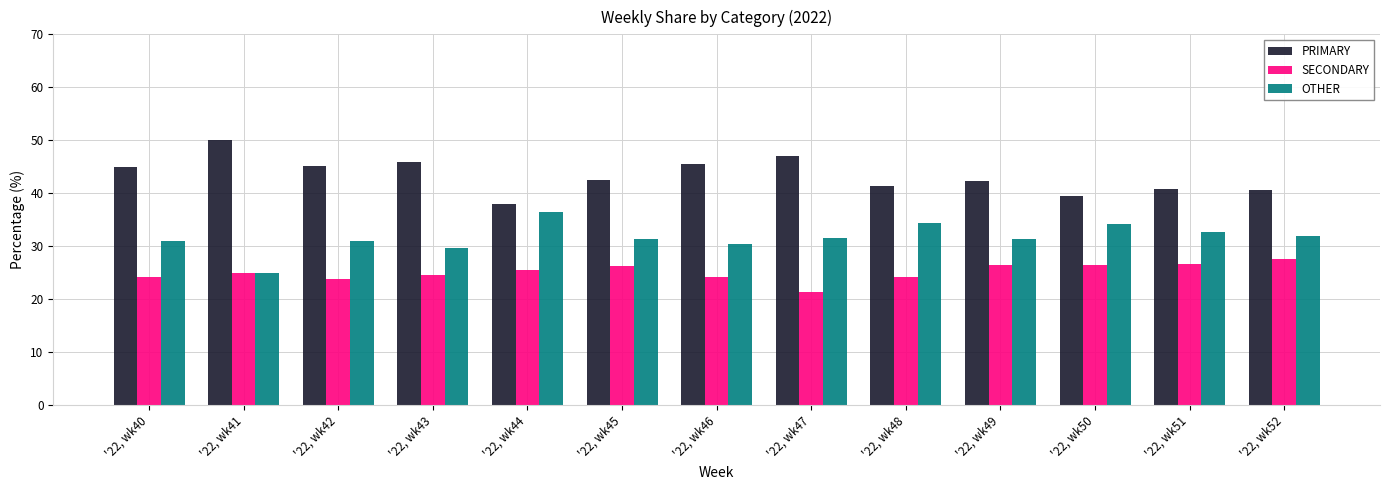

Count the number of data series in this chart.

3